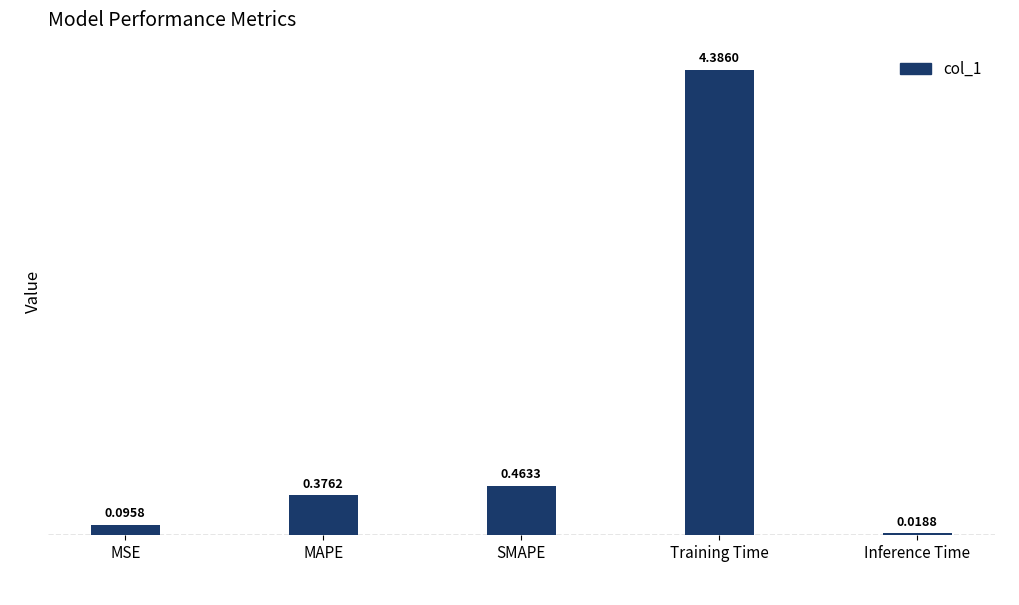

How many data points does each series have?

5